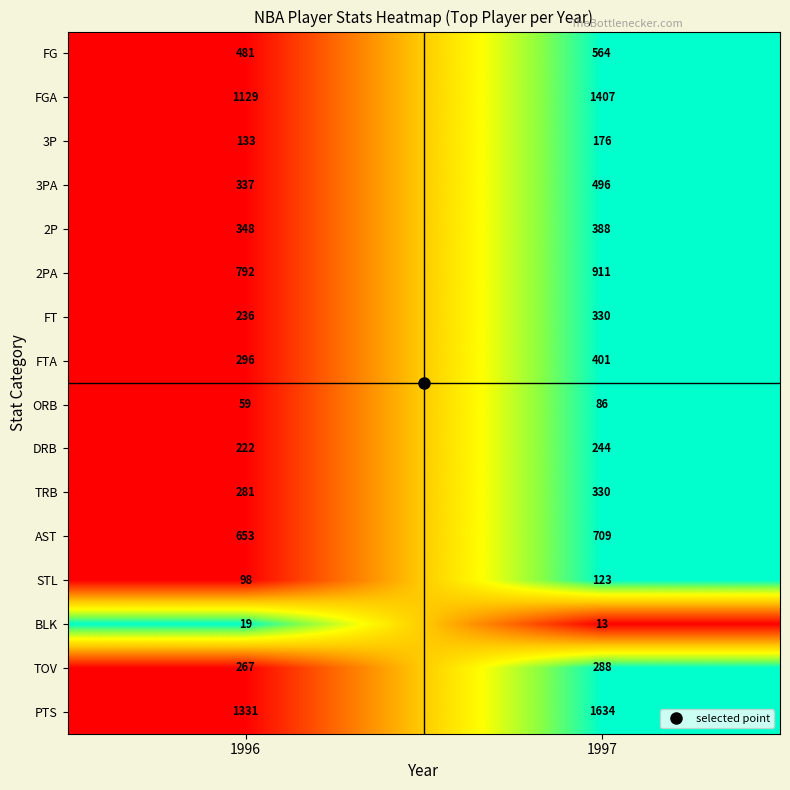

What is the difference between the maximum and minimum values in the STL series?

25